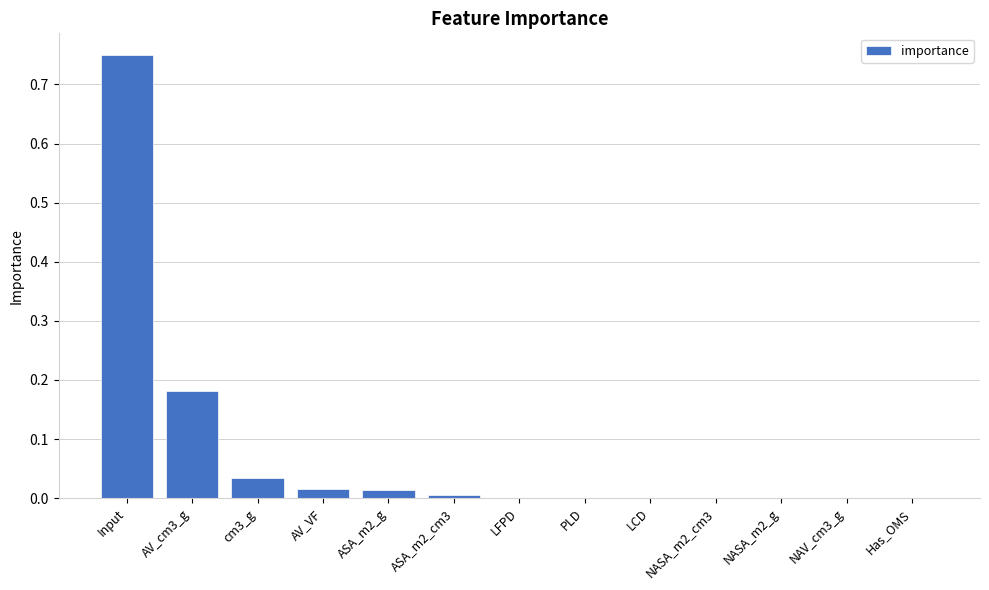

Are the bars horizontal?

No